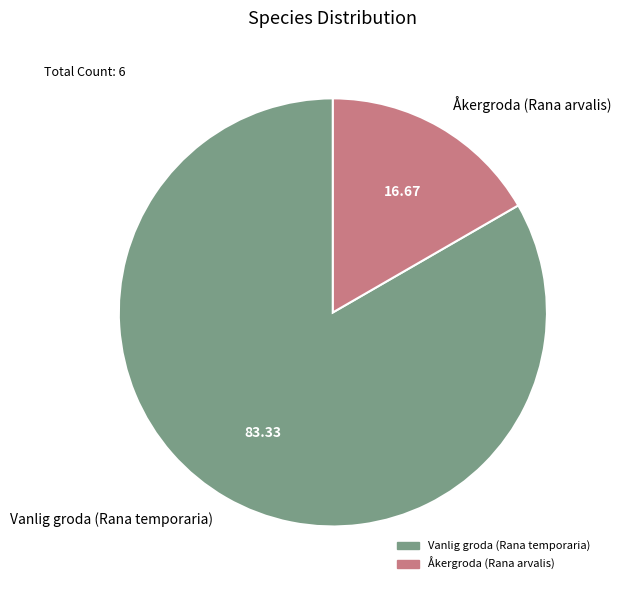

Which has a higher value, Vanlig groda (Rana temporaria) or Åkergroda (Rana arvalis)?

Vanlig groda (Rana temporaria)